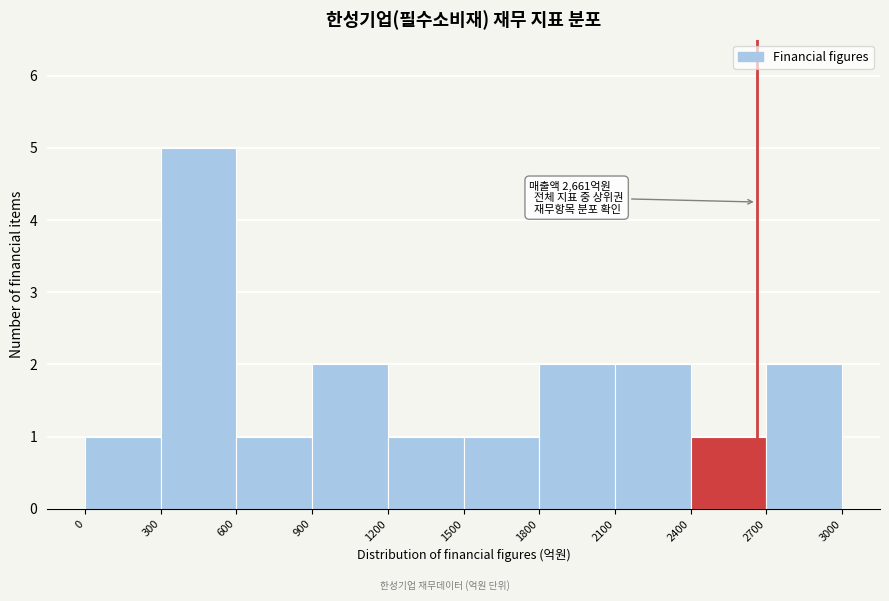

Which range on the x-axis has the tallest bar?

300 to 600